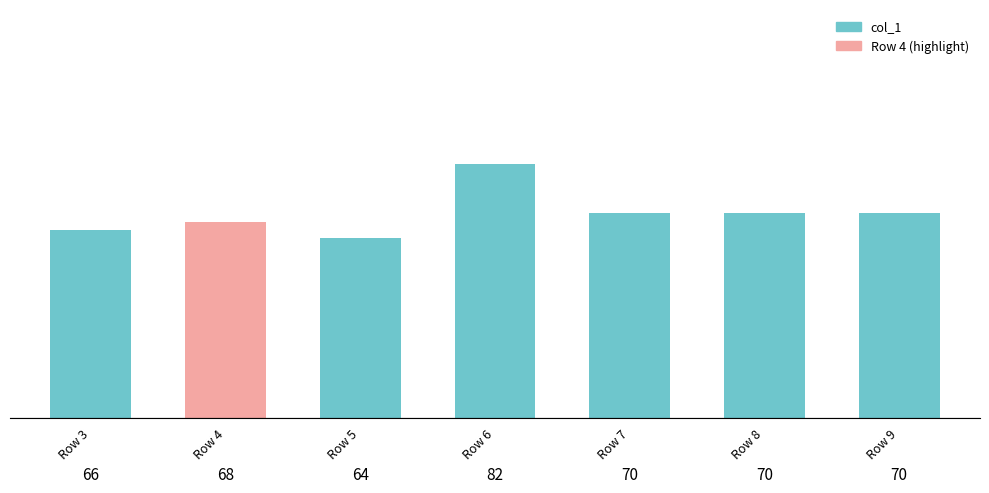

What is the minimum value shown in the chart?

64